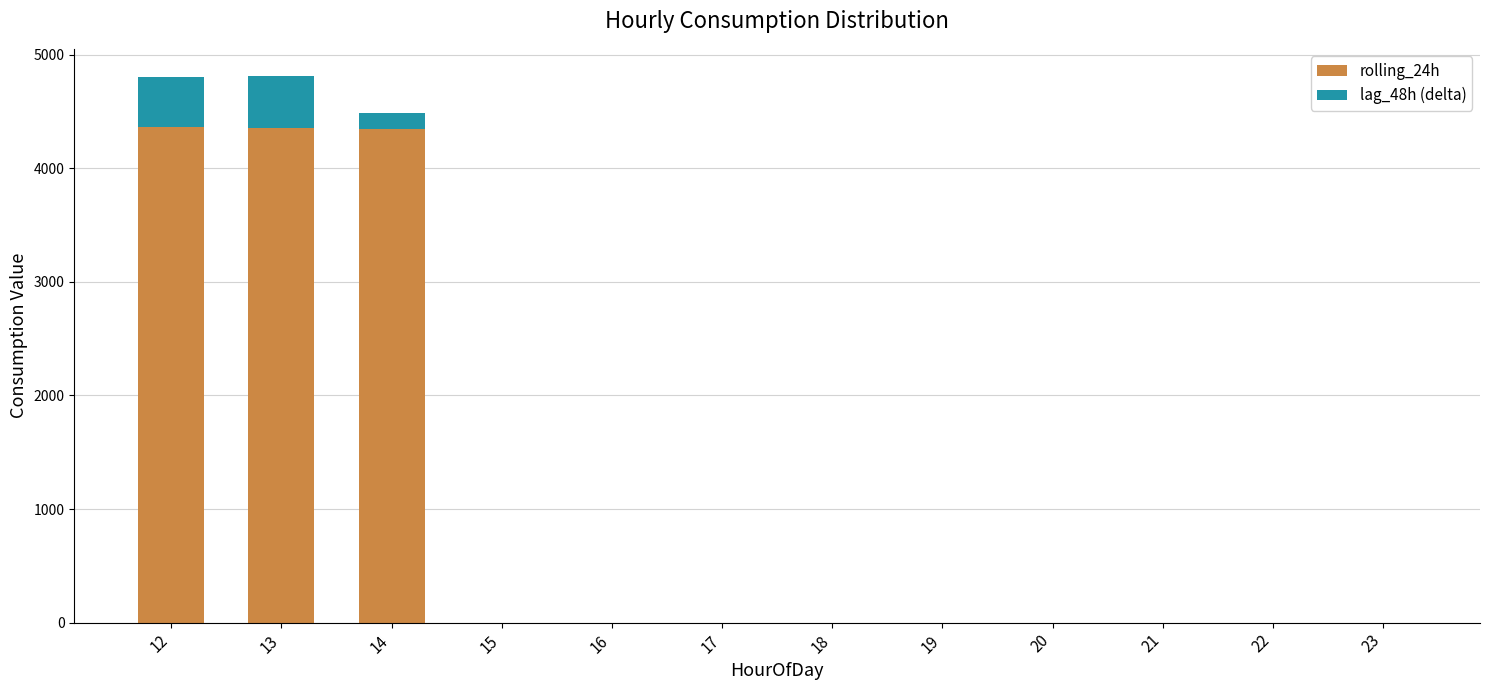

Does the chart contain stacked bars?

Yes